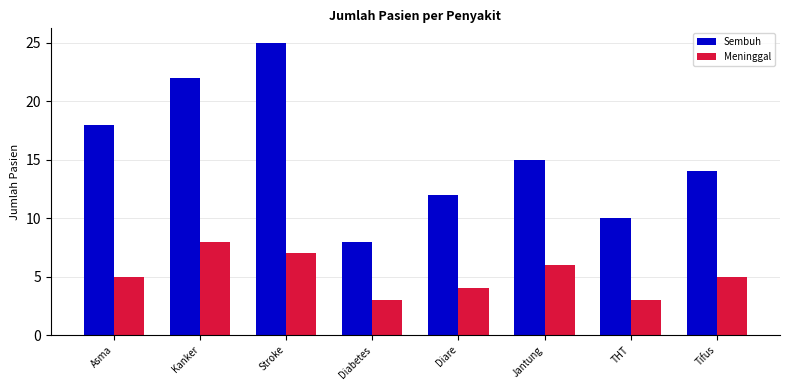

Does the chart contain stacked bars?

No